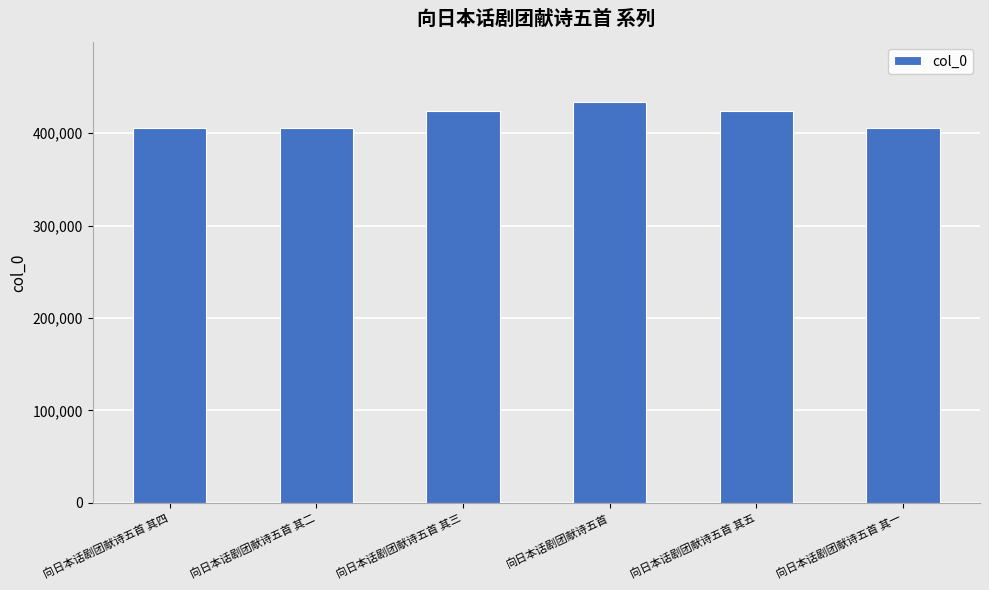

Approximately how many times larger is the value at 向日本话剧团献诗五首 其四 compared to 向日本话剧团献诗五首 其三?

1.0